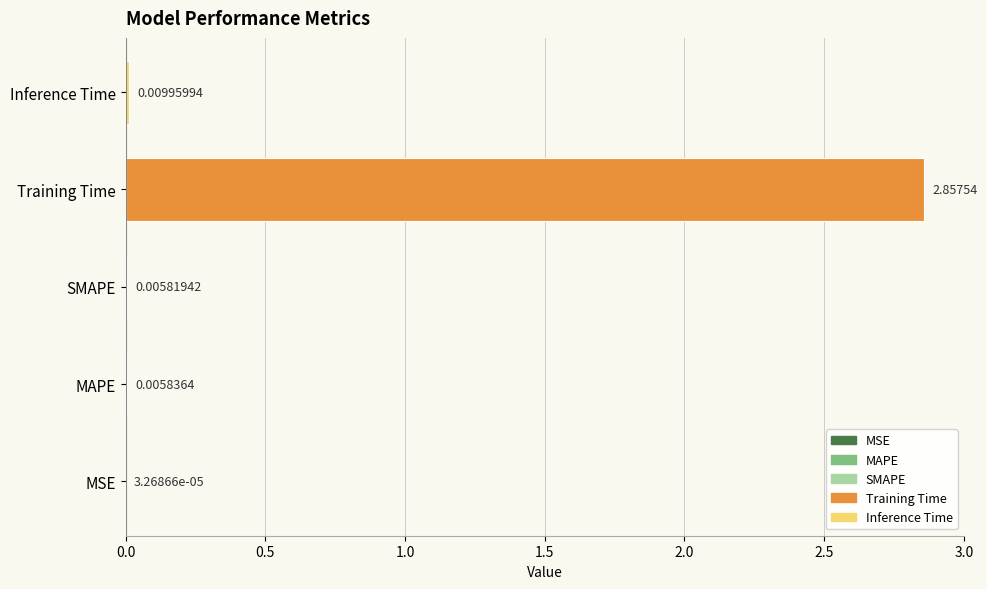

Which has a higher value, SMAPE or MSE?

SMAPE